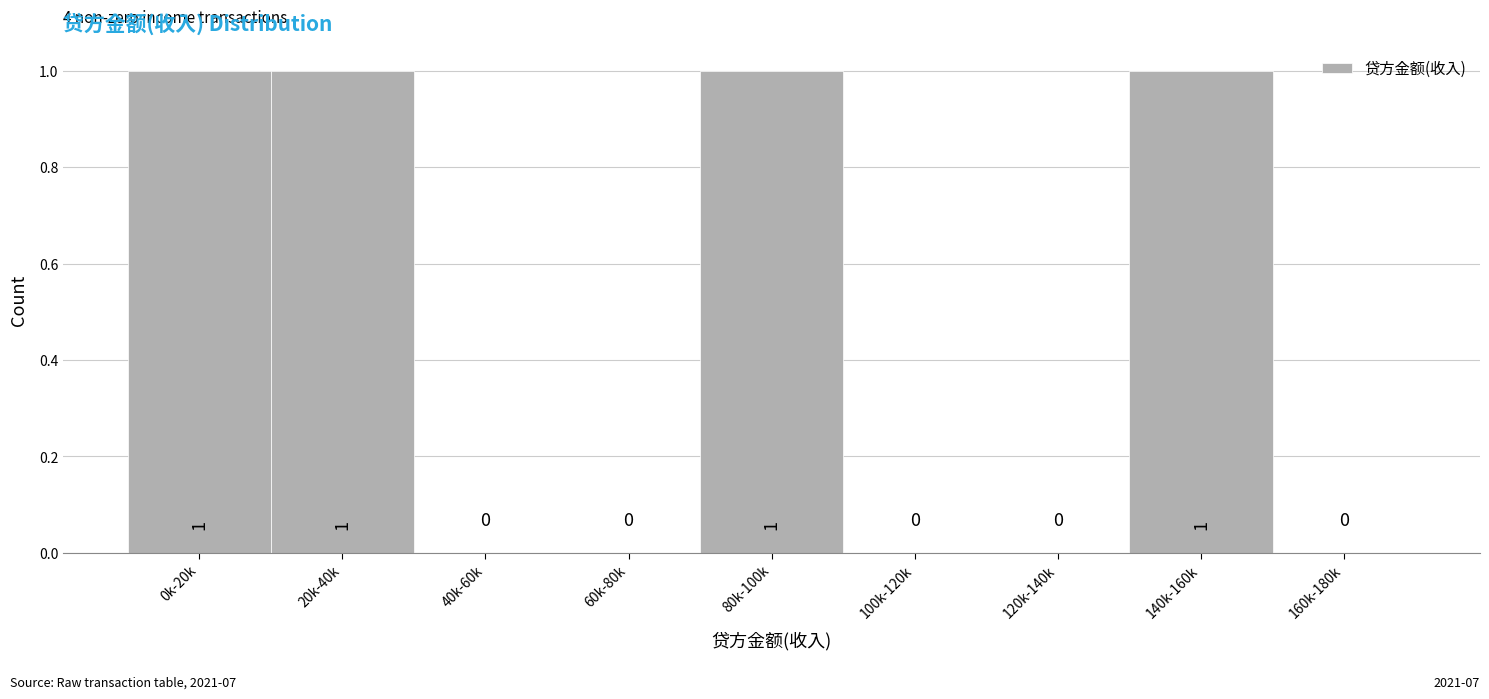

Reading left to right, list all the values displayed in this chart.

0k-20k=1	20k-40k=1	40k-60k=0	60k-80k=0	80k-100k=1	100k-120k=0	120k-140k=0	140k-160k=1	160k-180k=0